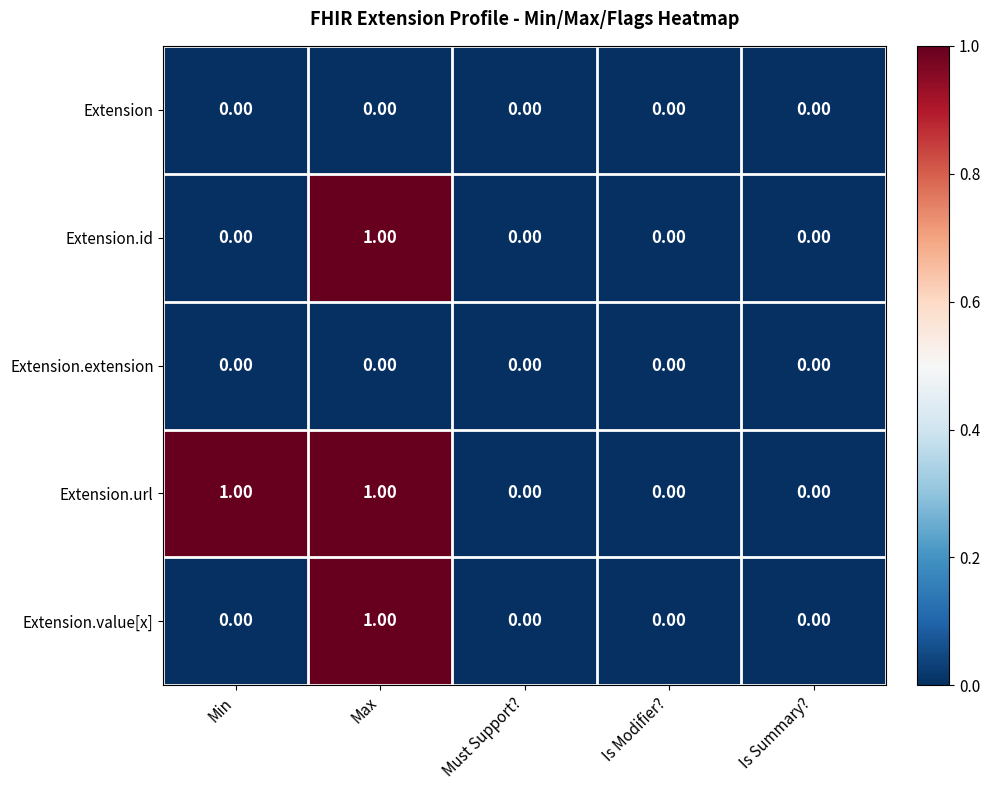

Which series has the largest total across all categories?

Extension.url